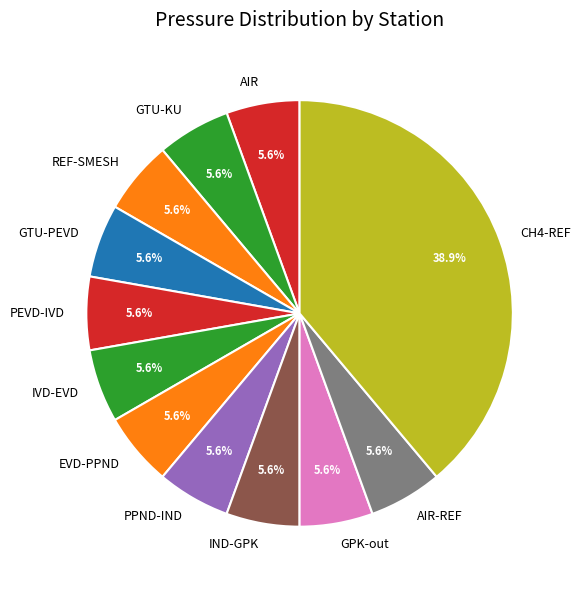

True or false: REF-SMESH accounts for 6% of the total.

True